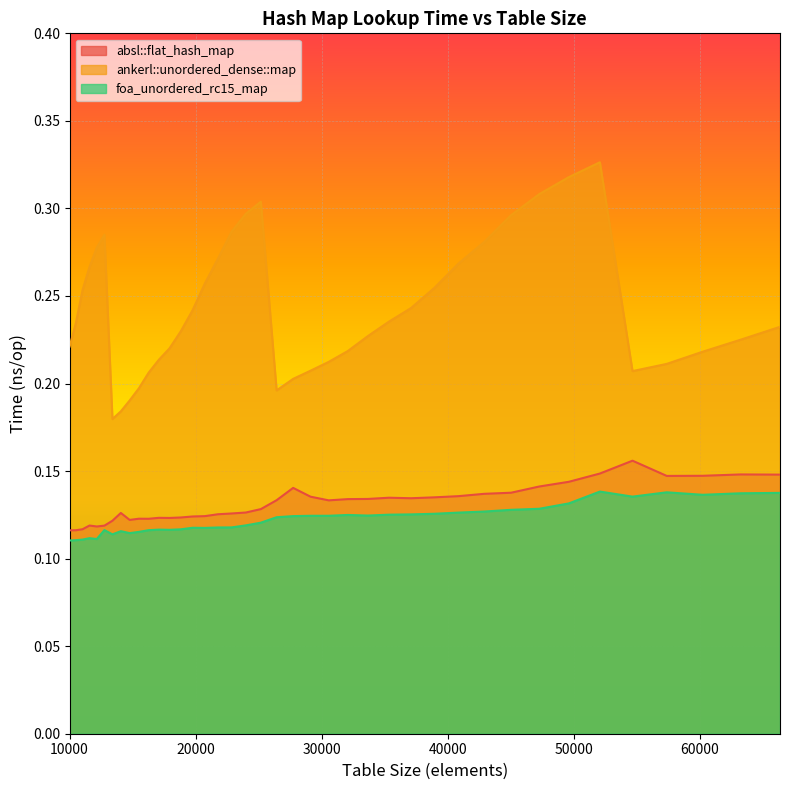

Which series has the largest range (max minus min)?

ankerl::unordered_dense::map